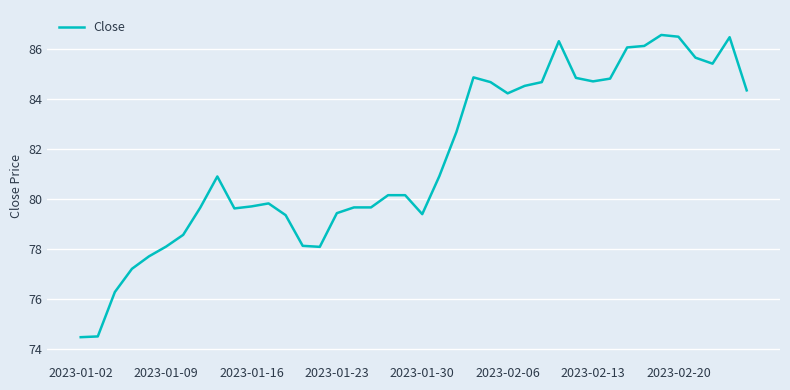

What is the greatest value displayed?

86.6